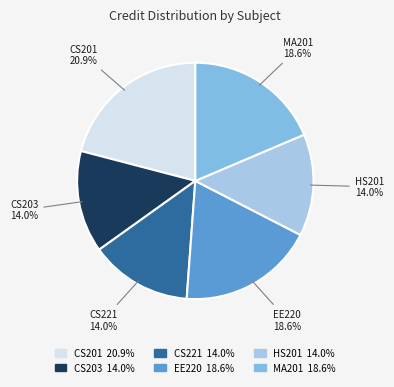

Does any single category account for the majority?

No